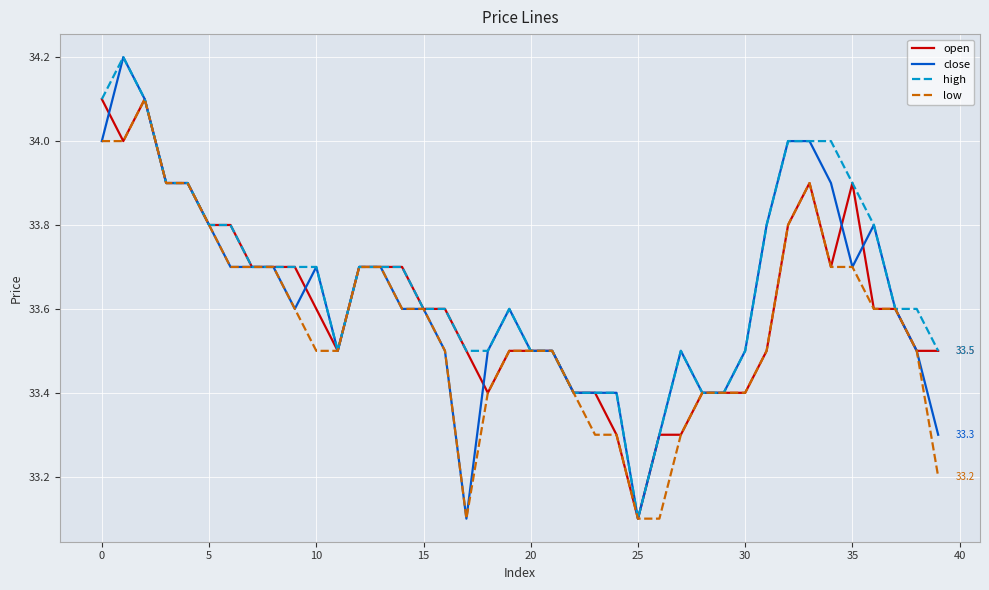

How many categories are shown in the chart?

40